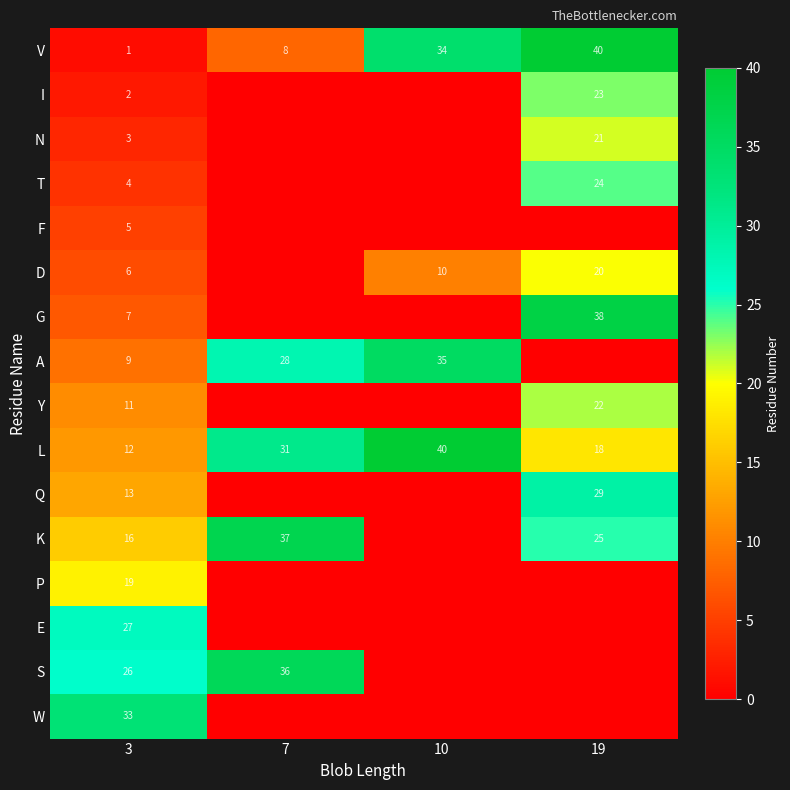

Count the V values in the range 8 to 40.

3